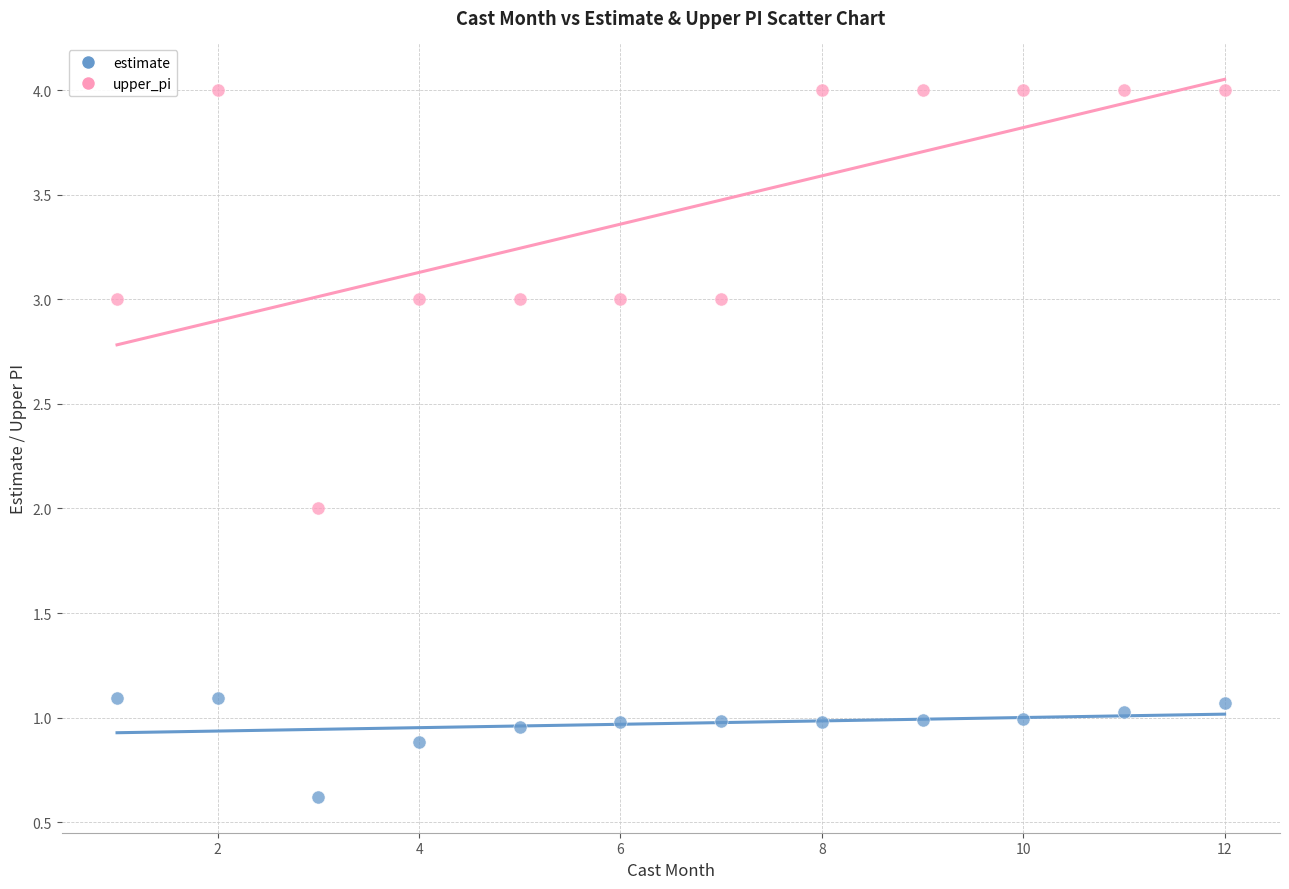

In the estimate series, what Y value is closest to 0?

0.6